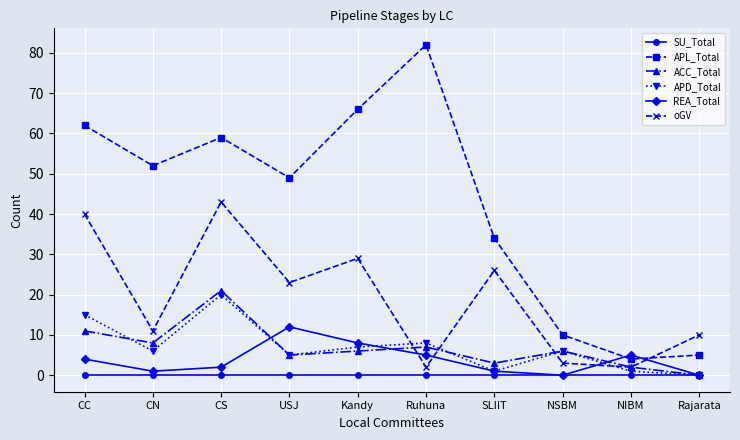

Which series ends up on top after the final intersection of REA_Total and oGV?

oGV